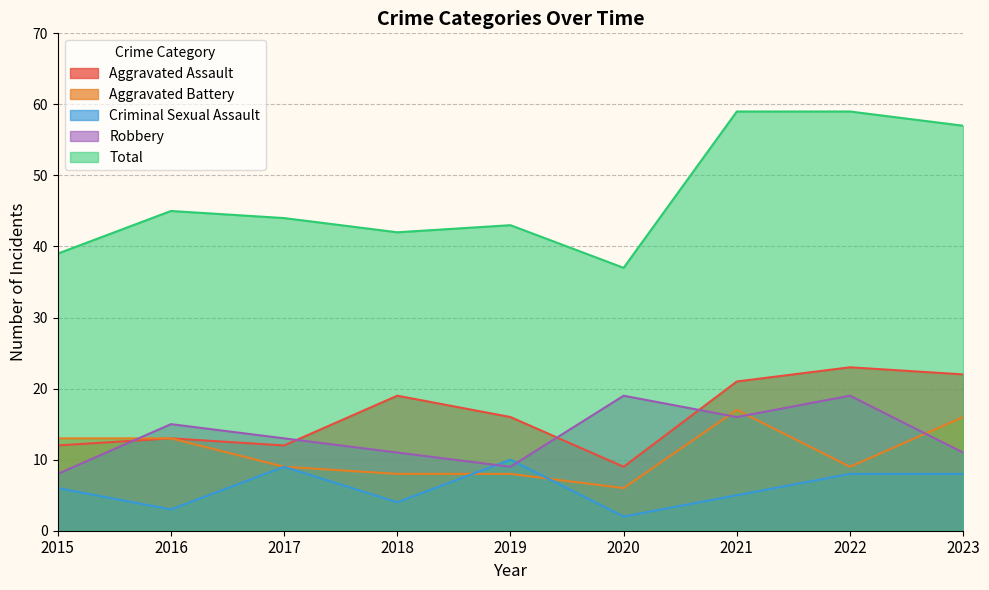

The value of Criminal Sexual Assault at 2022 is 11. True or false?

False